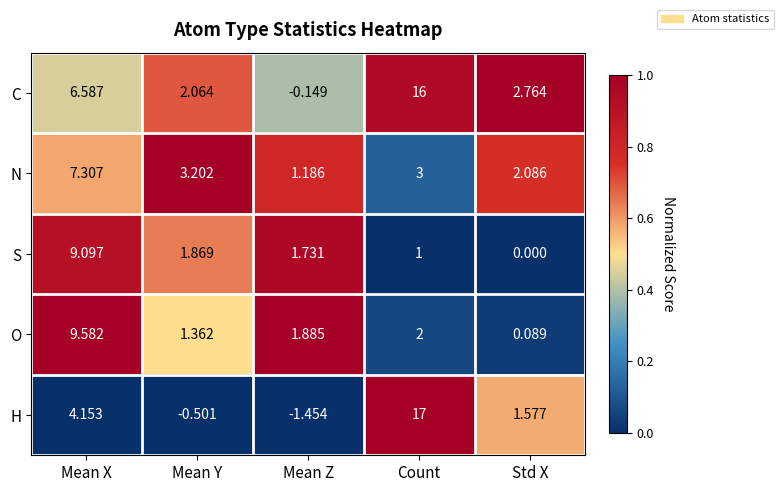

Rank the categories by C value from highest to lowest.

Count, Mean X, Std X, Mean Y, Mean Z